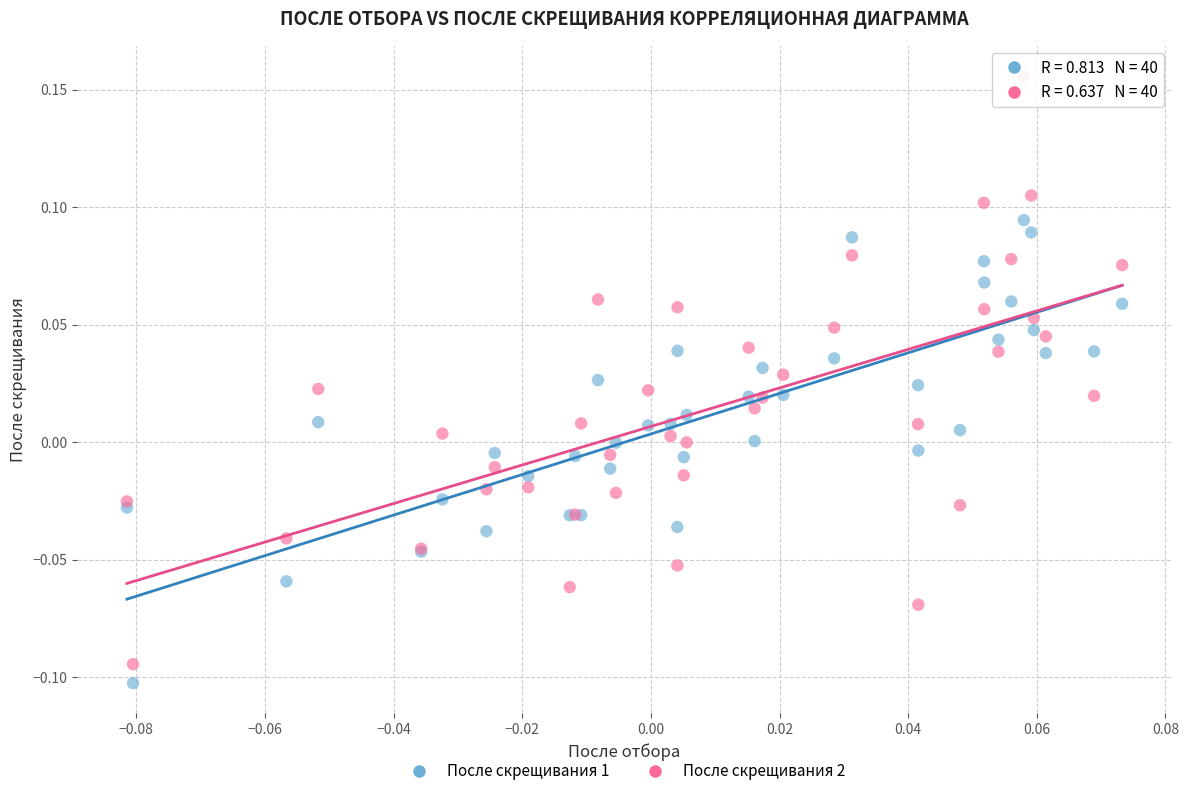

Which series reaches the maximum Y coordinate?

После скрещивания 2